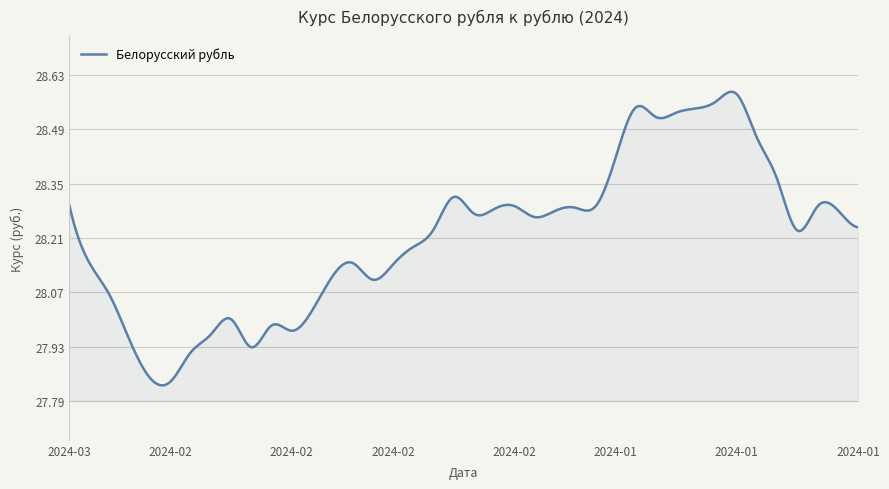

What is the difference between the maximum and minimum values?

0.8